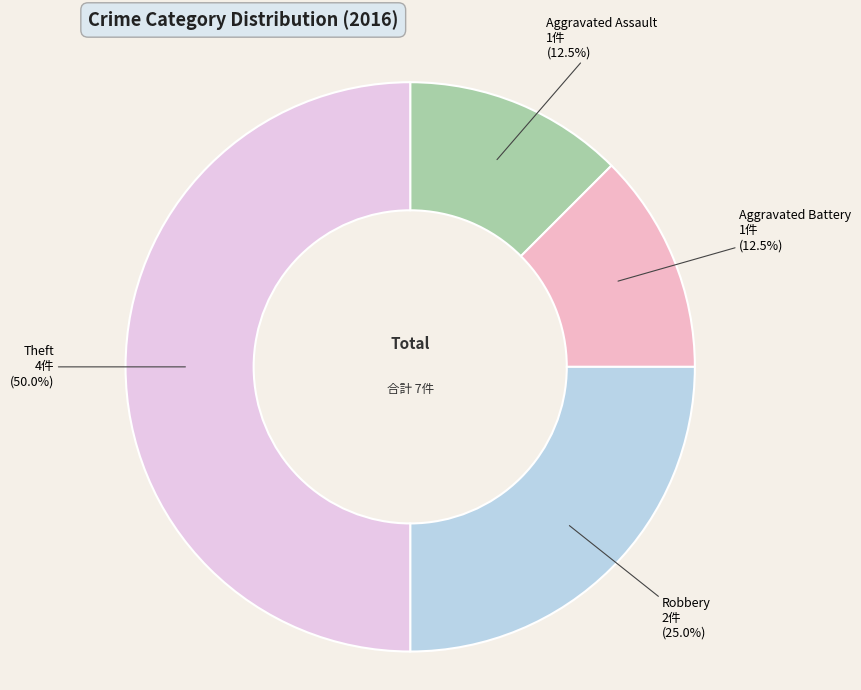

Approximately how many times larger is the value at Aggravated Battery compared to Aggravated Assault?

1.0